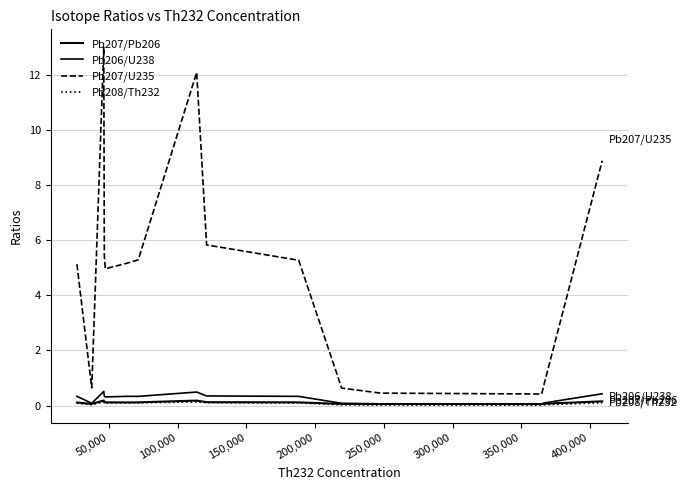

Is this an area chart (filled region under the line)?

No